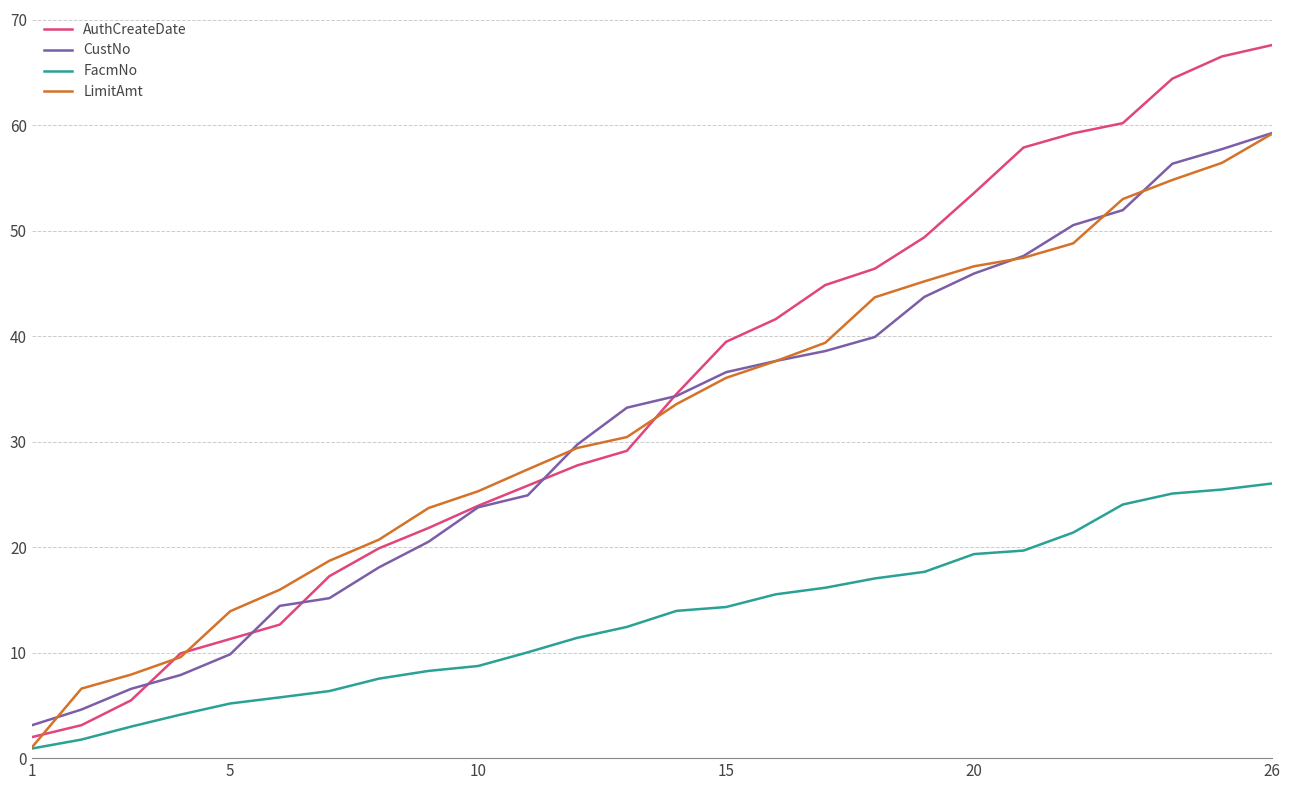

Which series has the largest range (max minus min)?

AuthCreateDate